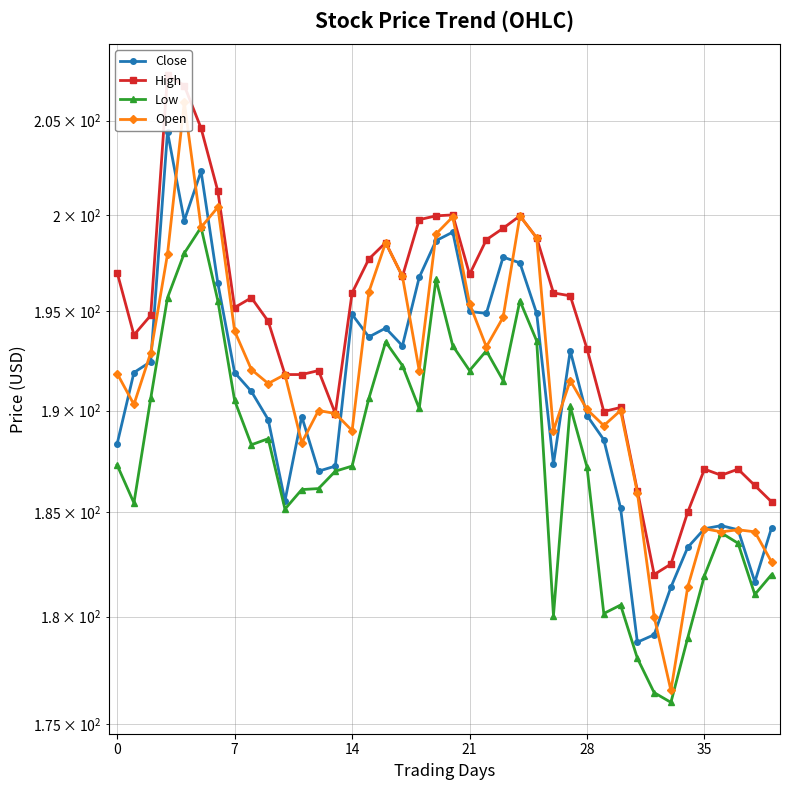

Read the High value at 6.

201.2